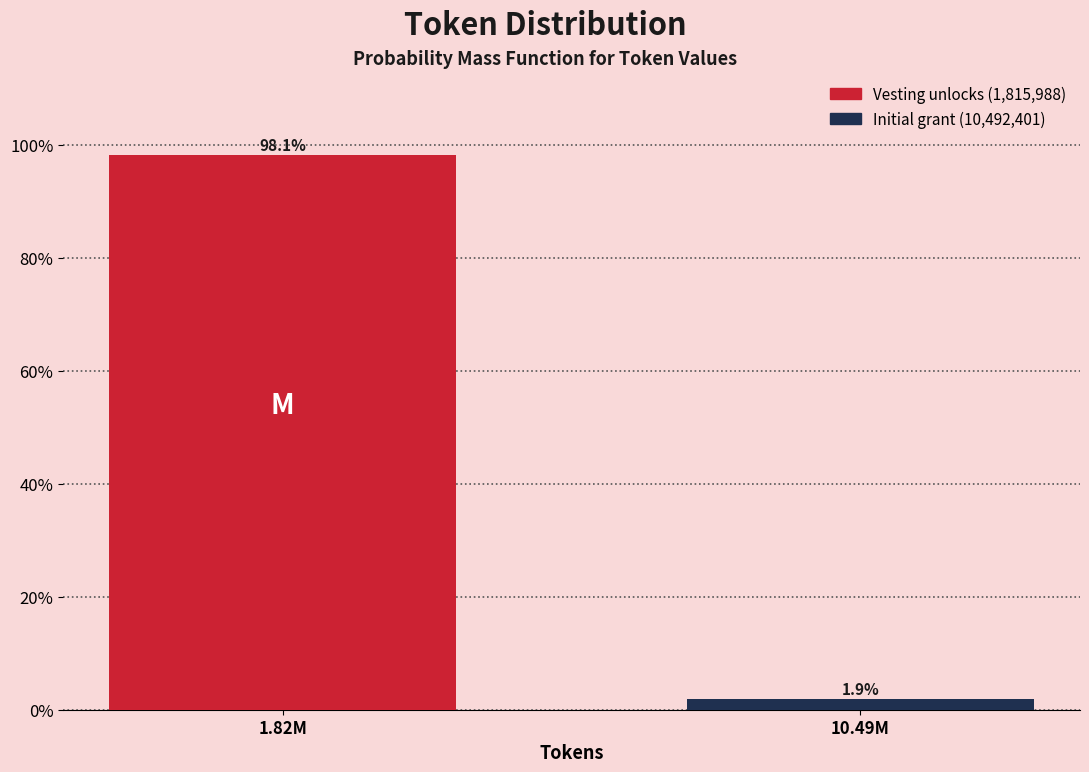

Reading right to left, extract all data points from this chart.

10.49M=1.9	1.82M=98.1